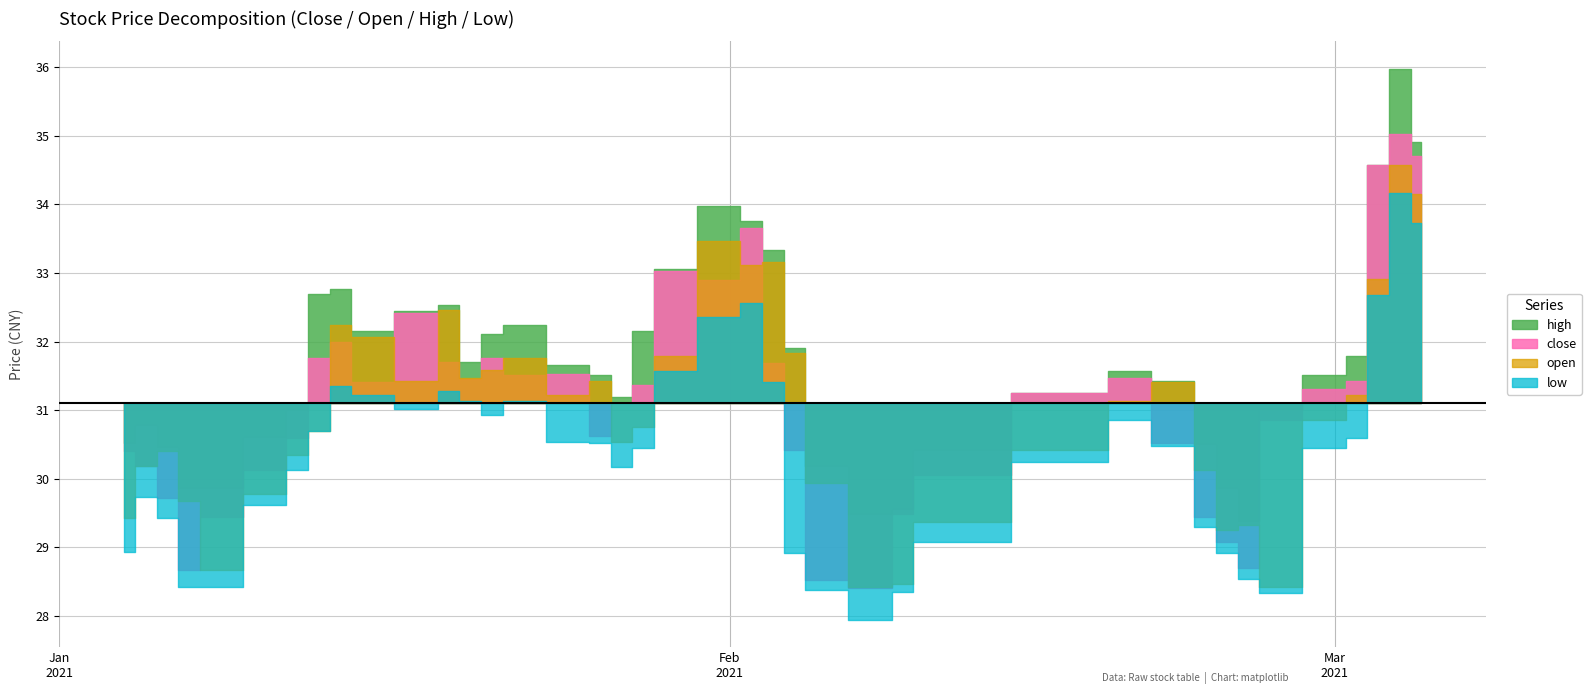

Reading right to left, transcribe all the data shown in this chart.

close: 34.7	35.0	34.6	31.4	31.3	30.9	28.7	29.1	29.4	30.5	31.5	31.2	30.1	29.5	28.4	28.5	30.4	31.7	33.7	32.9	33.0	31.4	31.1	30.6	31.5	31.5	31.8	31.5	31.7	32.4	31.4	32.0	31.8	30.6	30.1	29.4	28.7	29.7	30.2	30.4
open: 34.2	34.6	32.9	31.2	30.9	28.4	29.3	29.3	30.1	31.4	31.1	30.4	29.4	28.5	28.4	29.9	31.8	33.2	33.1	33.5	31.8	30.8	30.5	31.4	31.2	31.8	31.6	31.5	32.5	31.4	32.1	32.2	30.7	30.4	29.8	28.7	29.7	30.4	30.2	29.4
high: 34.9	36.0	34.6	31.8	31.5	31.0	29.4	29.9	30.5	31.4	31.6	31.2	30.4	29.6	29.5	30.2	31.9	33.3	33.8	34.0	33.1	32.2	31.2	31.5	31.7	32.2	32.1	31.7	32.5	32.4	32.2	32.8	32.7	31.0	30.6	29.9	29.9	30.5	30.8	30.5
low: 33.7	34.2	32.7	30.6	30.4	28.3	28.5	28.9	29.3	30.5	30.9	30.2	29.1	28.3	27.9	28.4	28.9	31.4	32.6	32.4	31.6	30.4	30.2	30.5	30.5	31.1	30.9	31.1	31.3	31.0	31.2	31.3	30.7	30.1	29.6	28.4	28.4	29.4	29.7	28.9